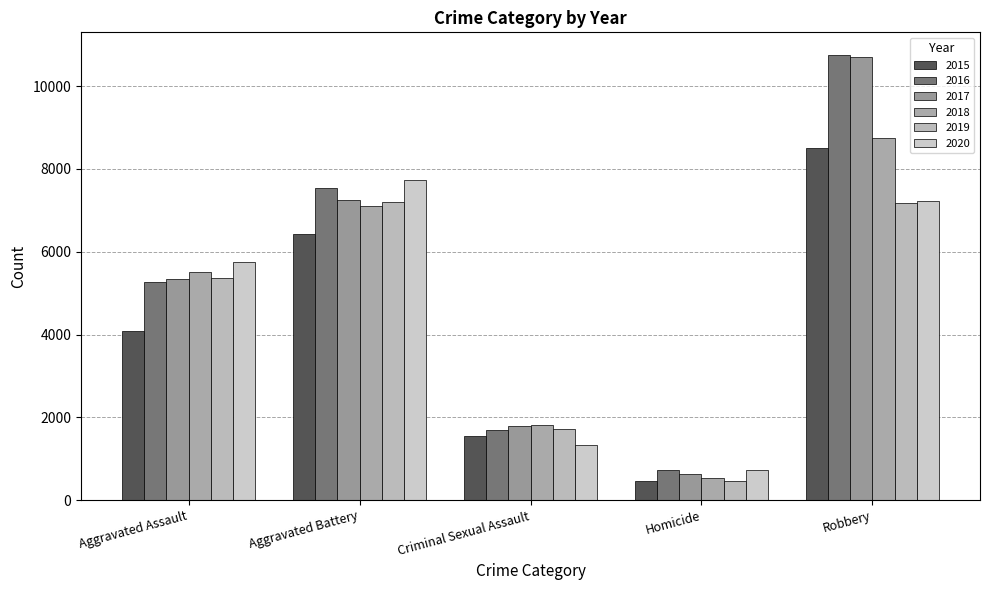

What is the difference between the maximum and minimum values in the 2020 series?

7019